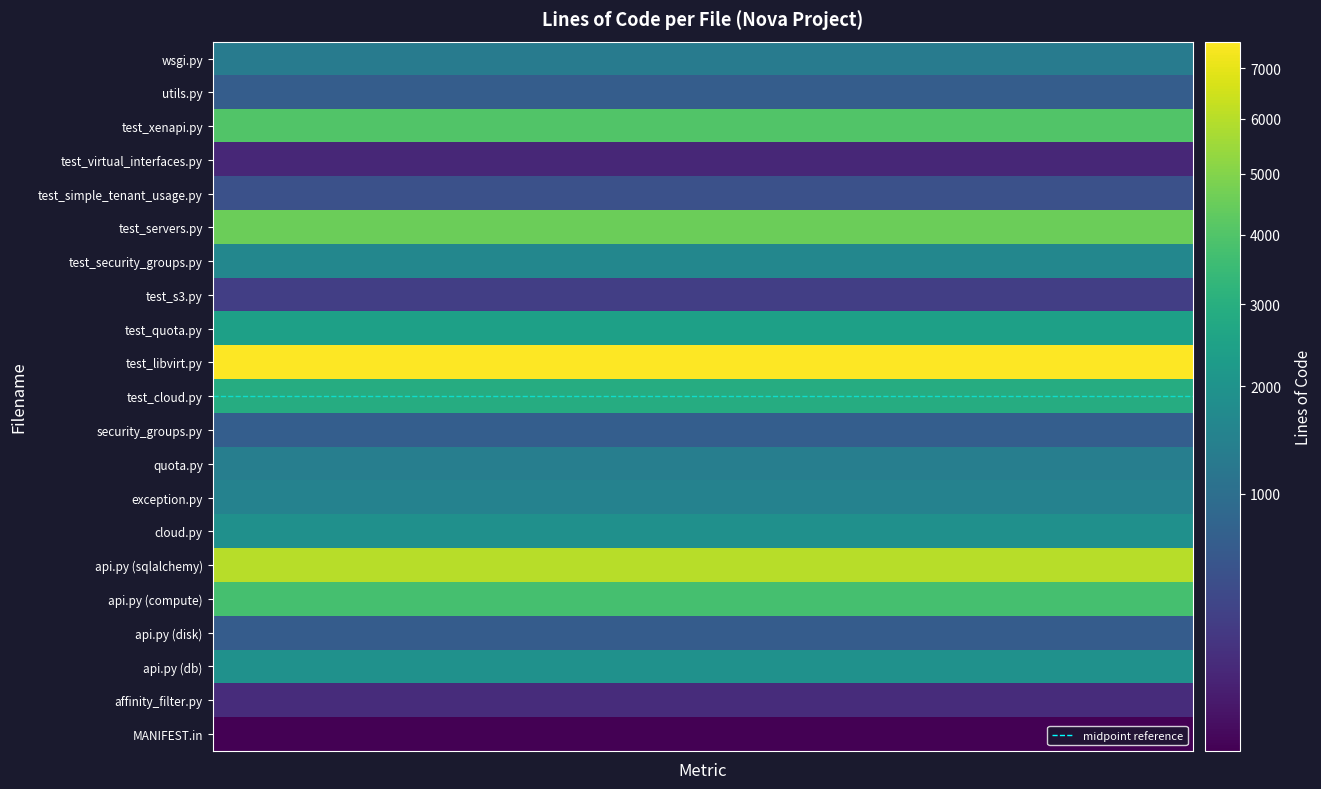

Reading left to right, what are all the values shown in this chart?

wsgi.py: 1320	1320	1320	1320	1320	1320	1320	1320	1320	1320	1320	1320	1320	1320	1320
utils.py: 670	670	670	670	670	670	670	670	670	670	670	670	670	670	670
test_xenapi.py: 4007	4007	4007	4007	4007	4007	4007	4007	4007	4007	4007	4007	4007	4007	4007
test_virtual_interfaces.py: 102	102	102	102	102	102	102	102	102	102	102	102	102	102	102
test_simple_tenant_usage.py: 470	470	470	470	470	470	470	470	470	470	470	470	470	470	470
test_servers.py: 4528	4528	4528	4528	4528	4528	4528	4528	4528	4528	4528	4528	4528	4528	4528
test_security_groups.py: 1630	1630	1630	1630	1630	1630	1630	1630	1630	1630	1630	1630	1630	1630	1630
test_s3.py: 269	269	269	269	269	269	269	269	269	269	269	269	269	269	269
test_quota.py: 2430	2430	2430	2430	2430	2430	2430	2430	2430	2430	2430	2430	2430	2430	2430
test_libvirt.py: 7554	7554	7554	7554	7554	7554	7554	7554	7554	7554	7554	7554	7554	7554	7554
test_cloud.py: 2886	2886	2886	2886	2886	2886	2886	2886	2886	2886	2886	2886	2886	2886	2886
security_groups.py: 682	682	682	682	682	682	682	682	682	682	682	682	682	682	682
quota.py: 1396	1396	1396	1396	1396	1396	1396	1396	1396	1396	1396	1396	1396	1396	1396
exception.py: 1480	1480	1480	1480	1480	1480	1480	1480	1480	1480	1480	1480	1480	1480	1480
cloud.py: 1898	1898	1898	1898	1898	1898	1898	1898	1898	1898	1898	1898	1898	1898	1898
api.py (sqlalchemy): 6026	6026	6026	6026	6026	6026	6026	6026	6026	6026	6026	6026	6026	6026	6026
api.py (compute): 3766	3766	3766	3766	3766	3766	3766	3766	3766	3766	3766	3766	3766	3766	3766
api.py (disk): 640	640	640	640	640	640	640	640	640	640	640	640	640	640	640
api.py (db): 1928	1928	1928	1928	1928	1928	1928	1928	1928	1928	1928	1928	1928	1928	1928
affinity_filter.py: 131	131	131	131	131	131	131	131	131	131	131	131	131	131	131
MANIFEST.in: 6	6	6	6	6	6	6	6	6	6	6	6	6	6	6